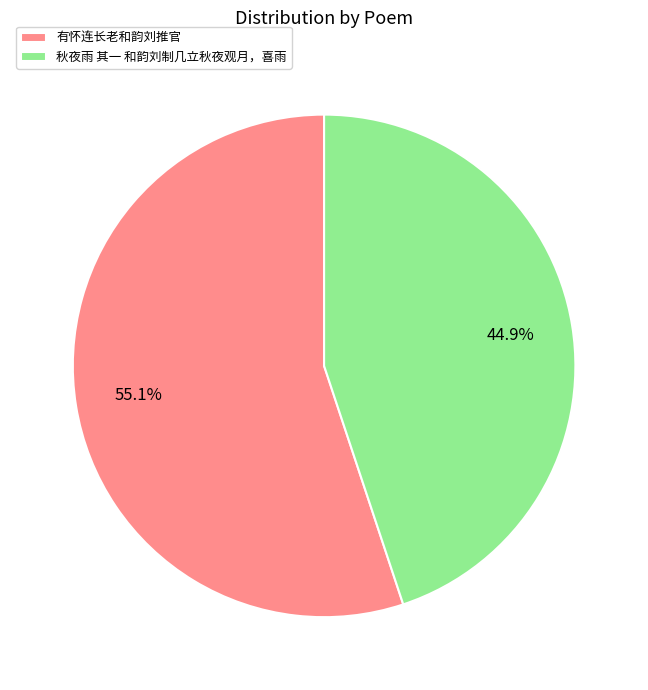

The 有怀连长老和韵刘推官 slice represents 46% of the pie. True or false?

False